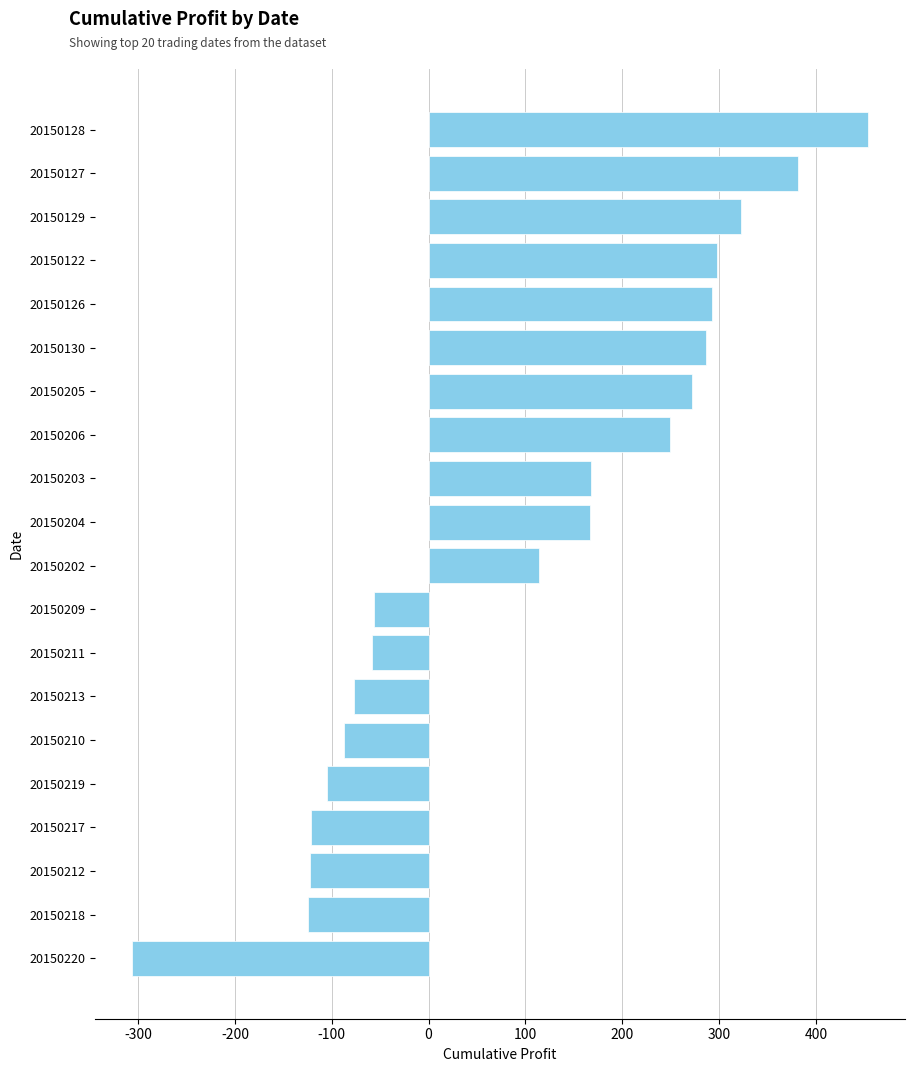

Are the bars grouped side by side (vs. stacked)?

No